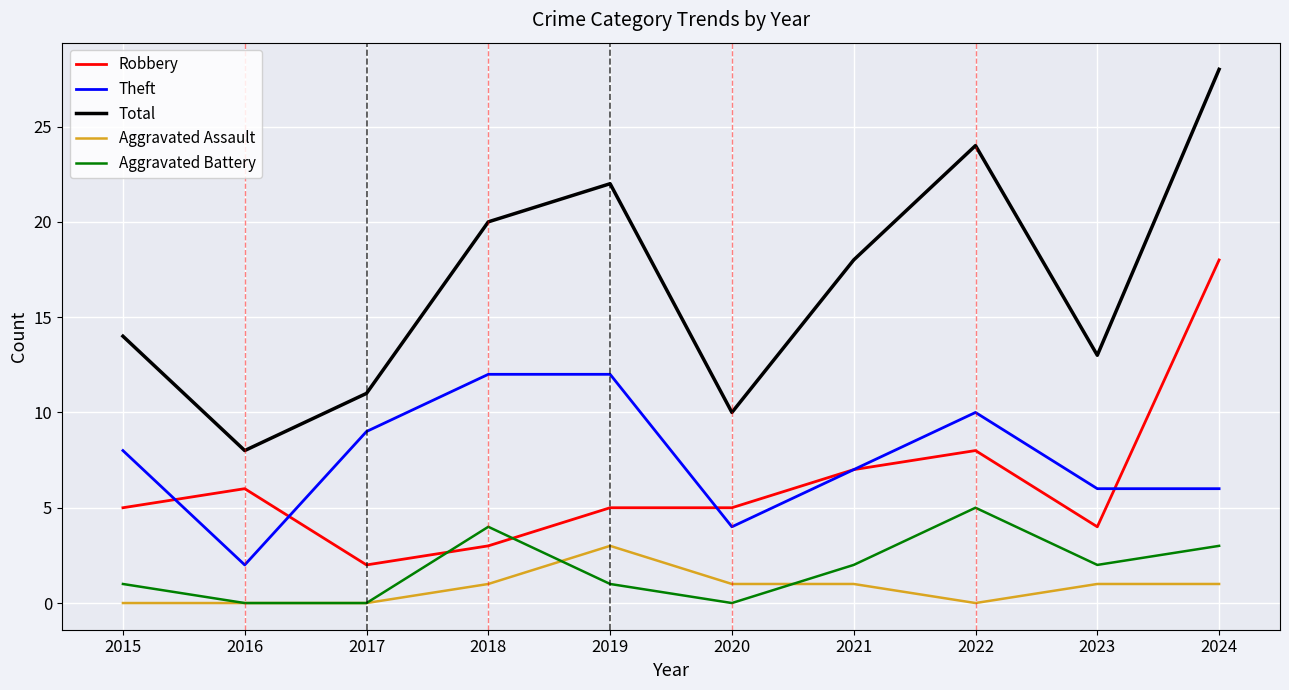

Where is the first local maximum for Robbery?

2016